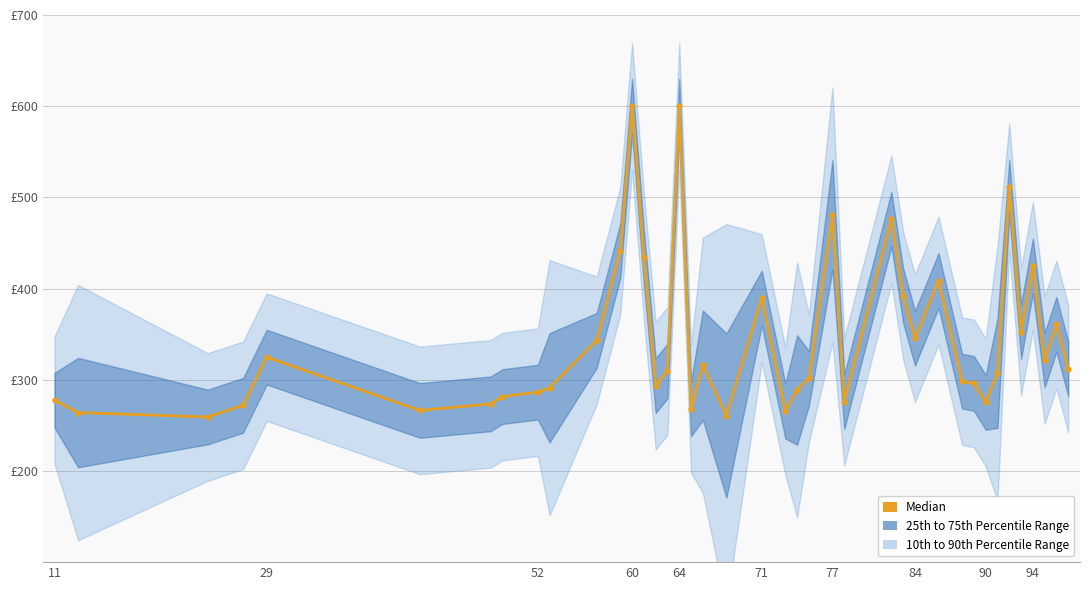

Is it true that the value at 37 is 120.0?

False